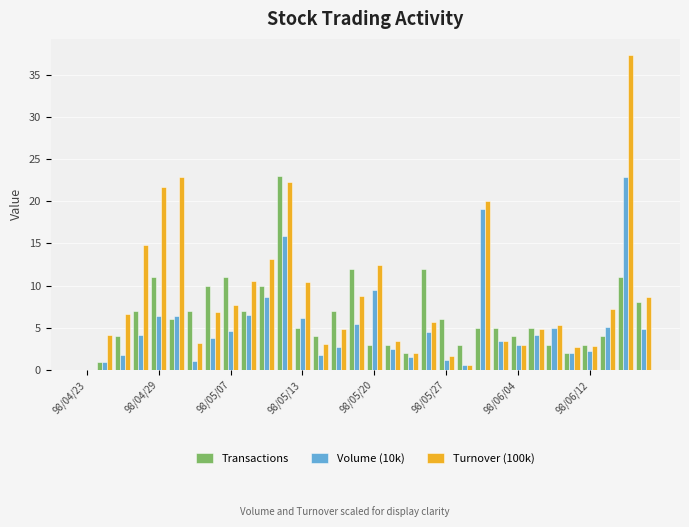

Which series has the largest total across all categories?

Turnover (100k)